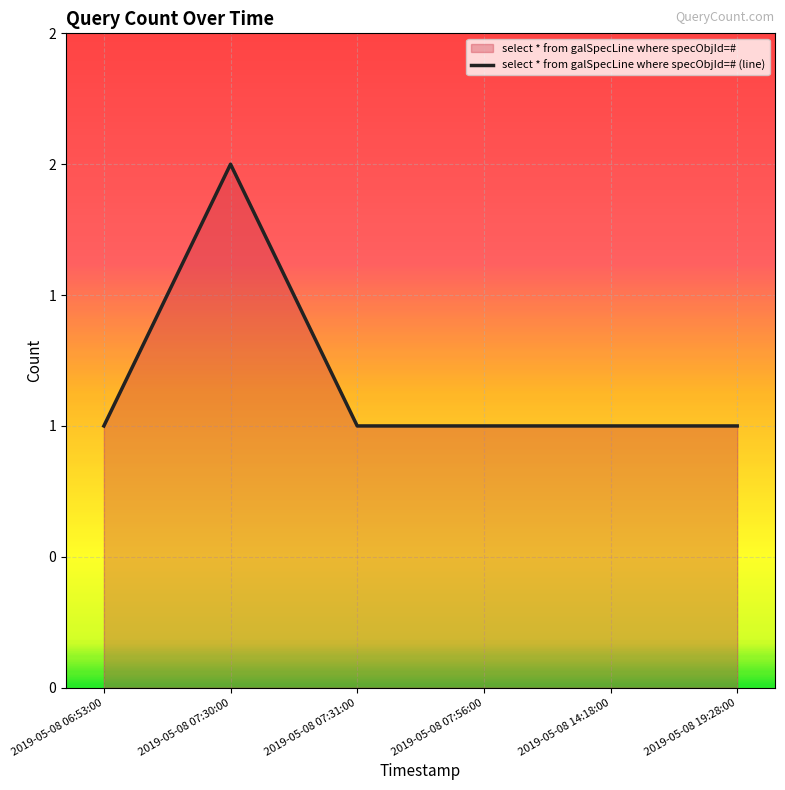

What is the difference between the maximum and minimum values?

1